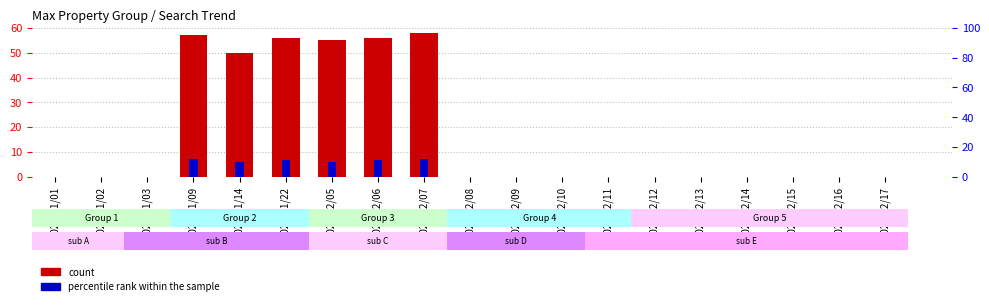

Which series has the largest range (max minus min)?

count